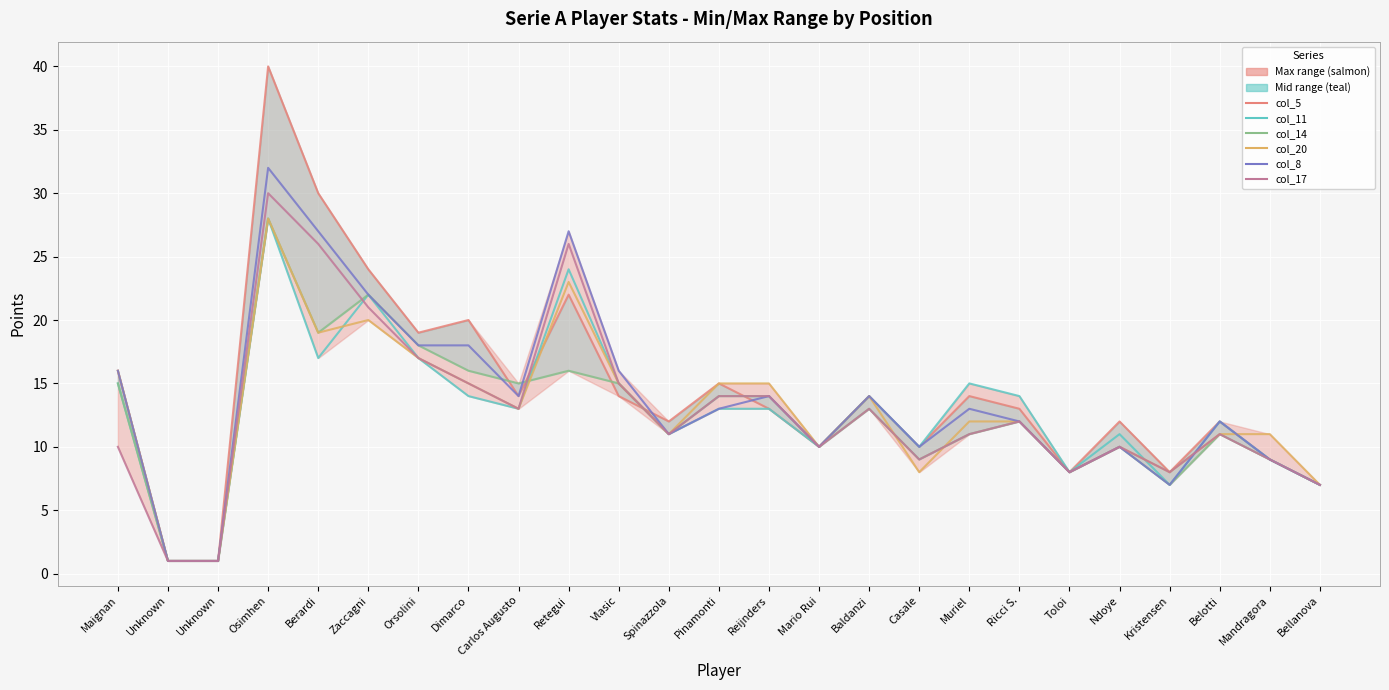

At which category does the chart reach its minimum across all series?

Unknown